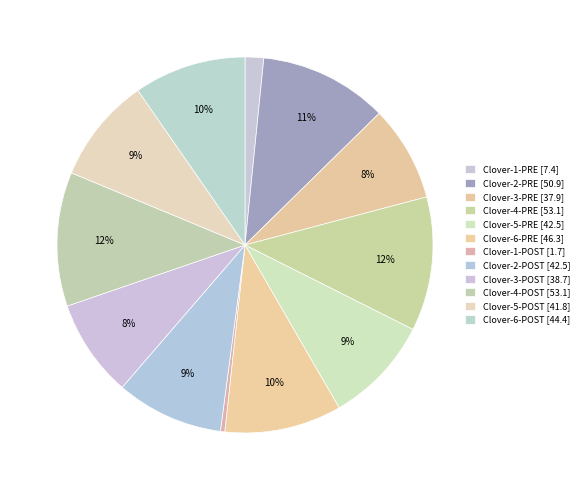

What is the largest slice in the pie chart?

Clover-4-POST